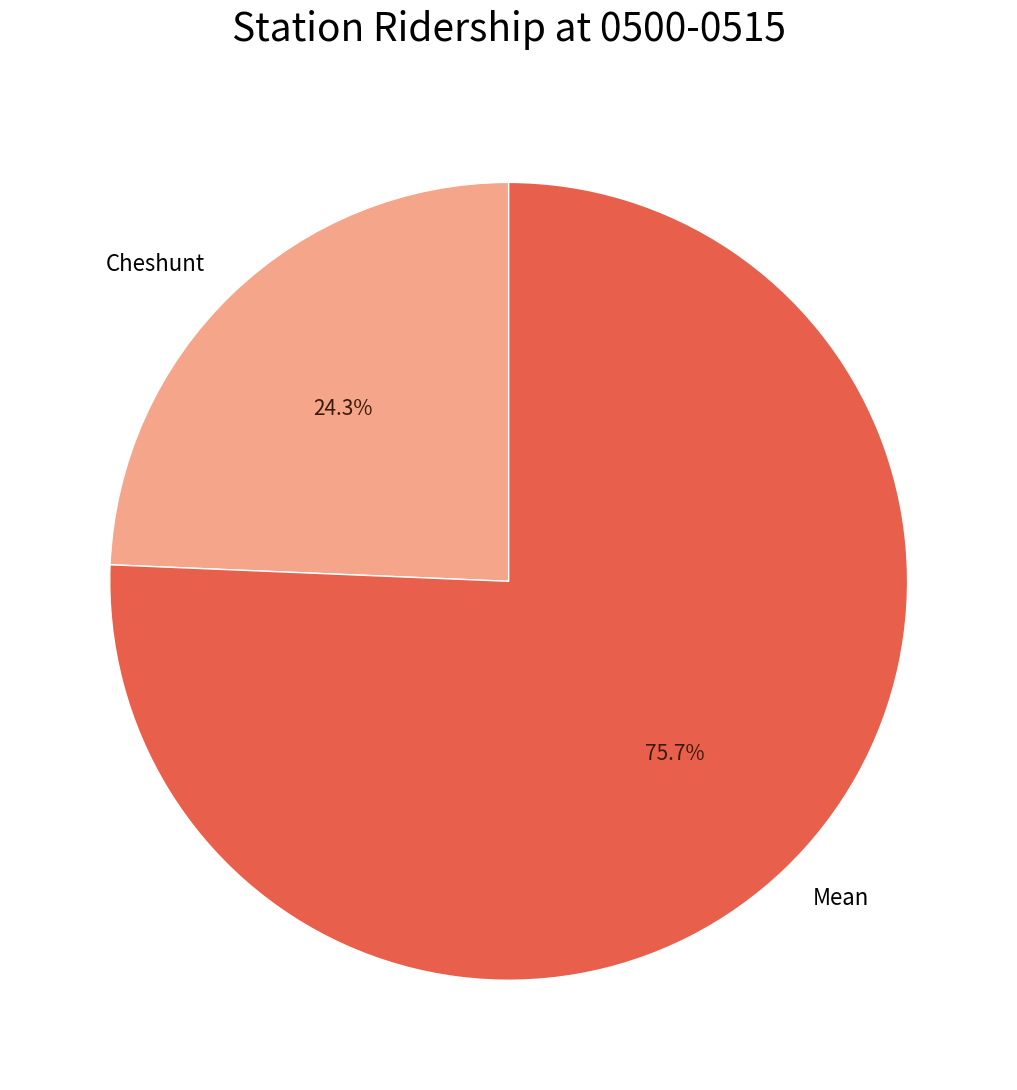

What is the largest slice in the pie chart?

Mean